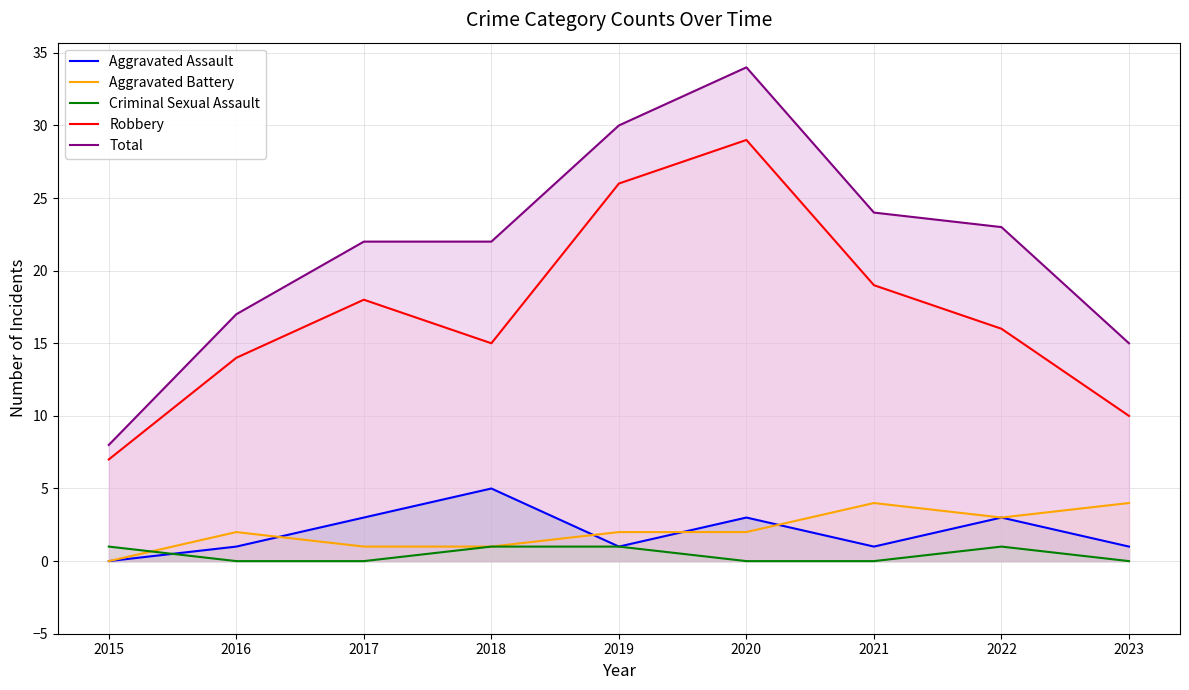

How many Aggravated Assault values are between 1 and 3?

7